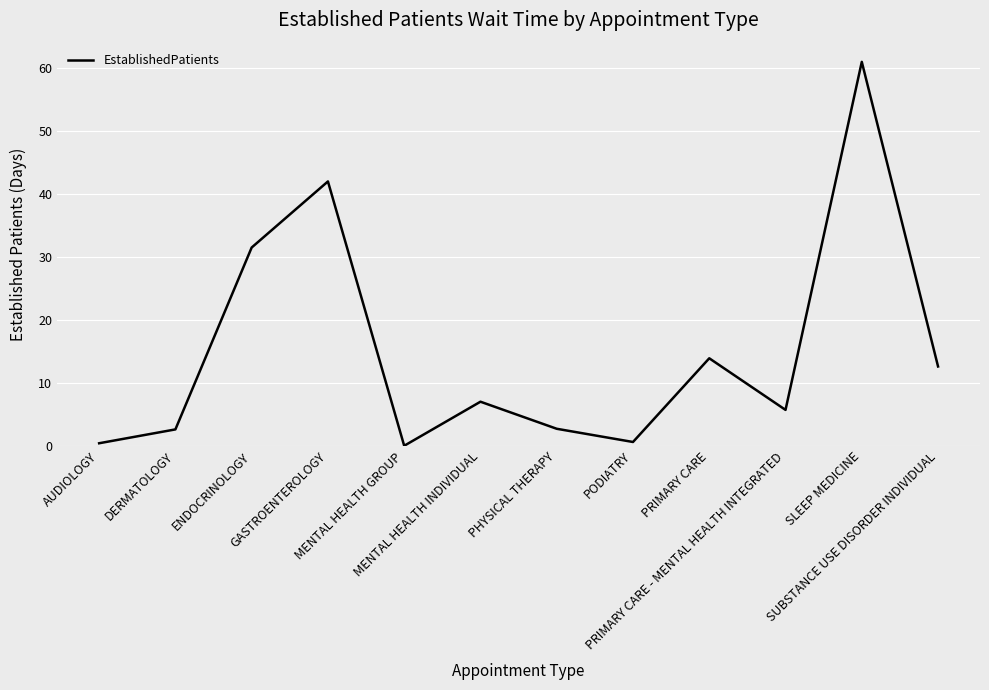

The value at MENTAL HEALTH GROUP is -27.2. True or false?

False